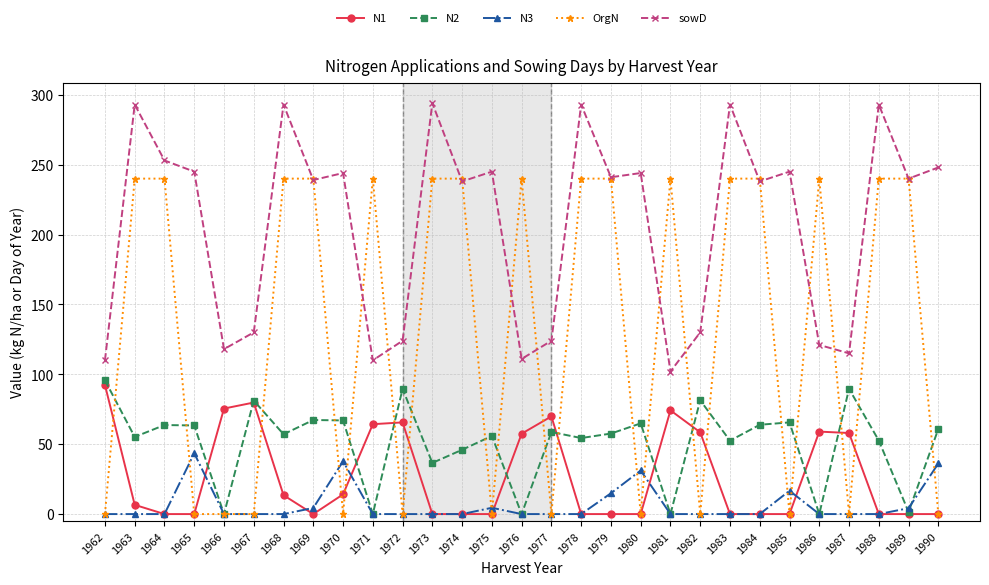

What is the difference between the highest and lowest values at 1986?

240.0